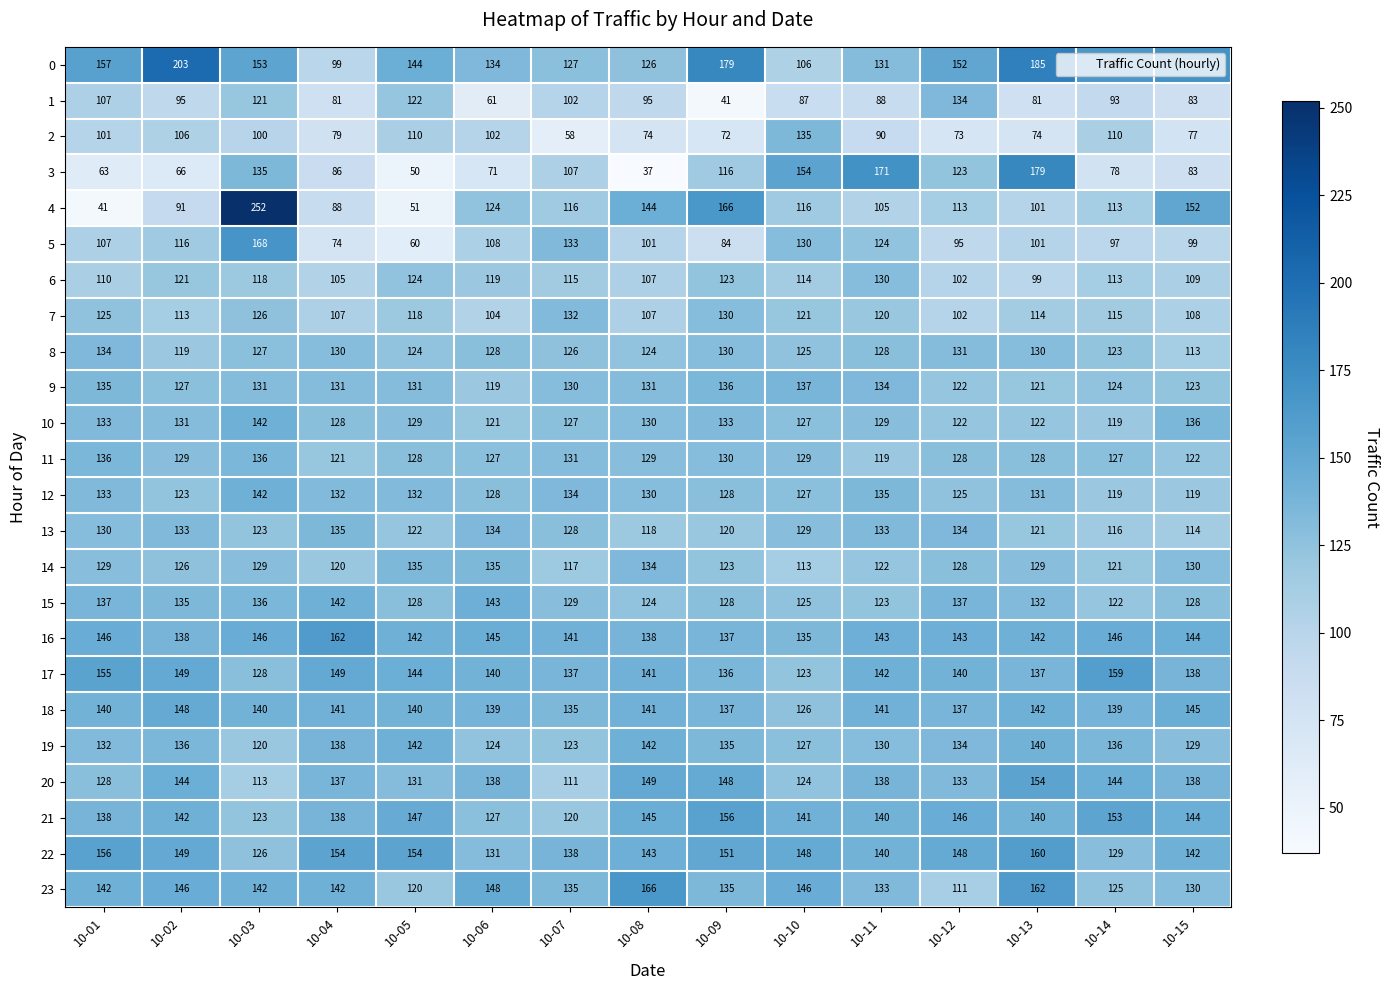

What is the difference between the highest and lowest values at 10-06?

87